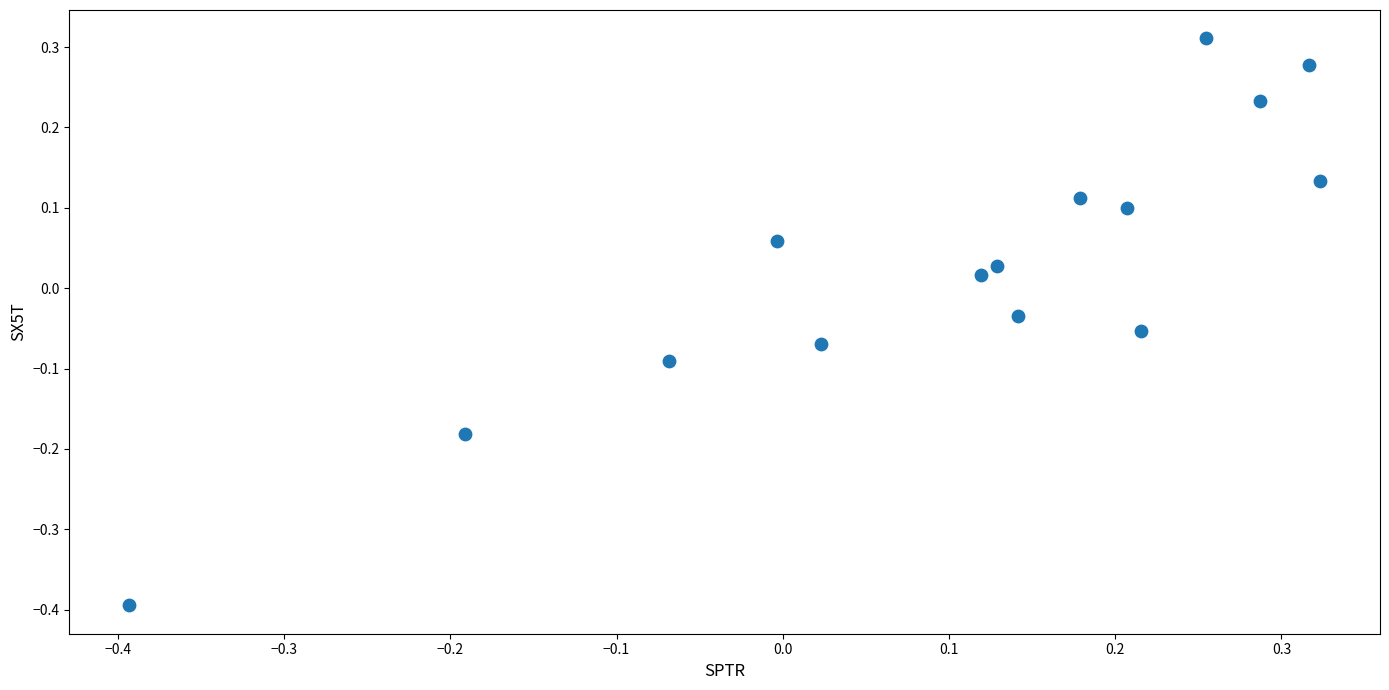

What is the range of X values (max minus min)?

0.7